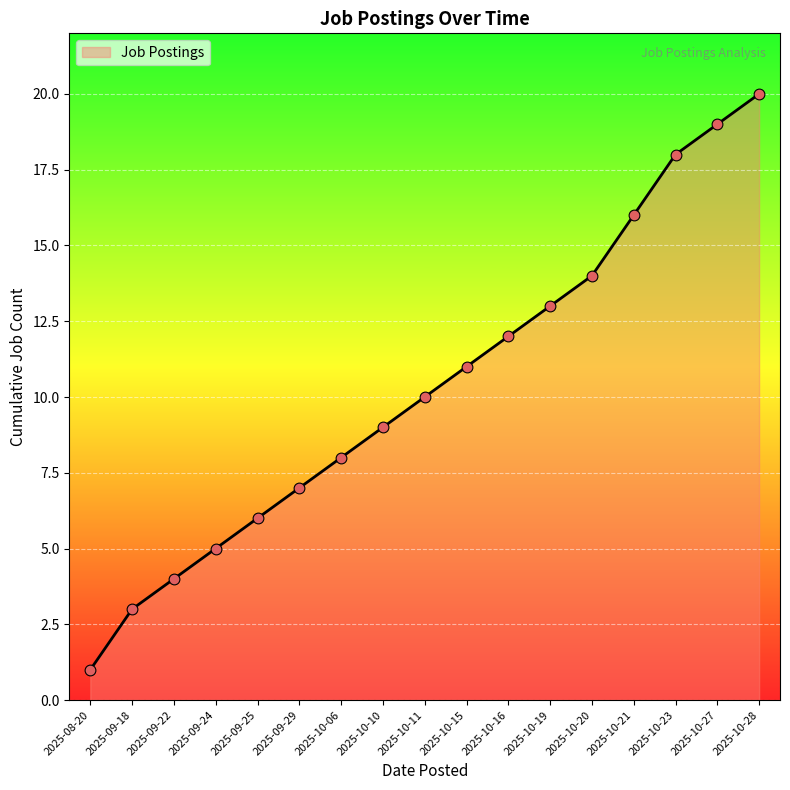

What is the ratio of the value at 2025-09-25 to the value at 2025-10-16?

0.5